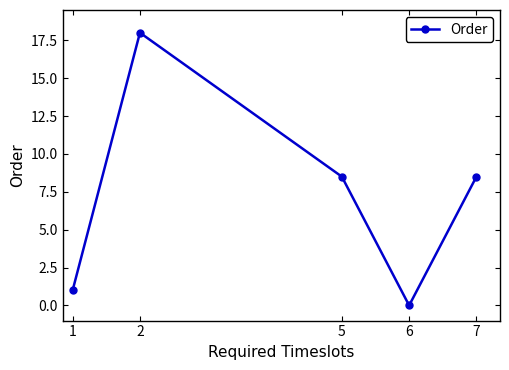

Approximately how many times larger is the value at 7 compared to 5?

1.0